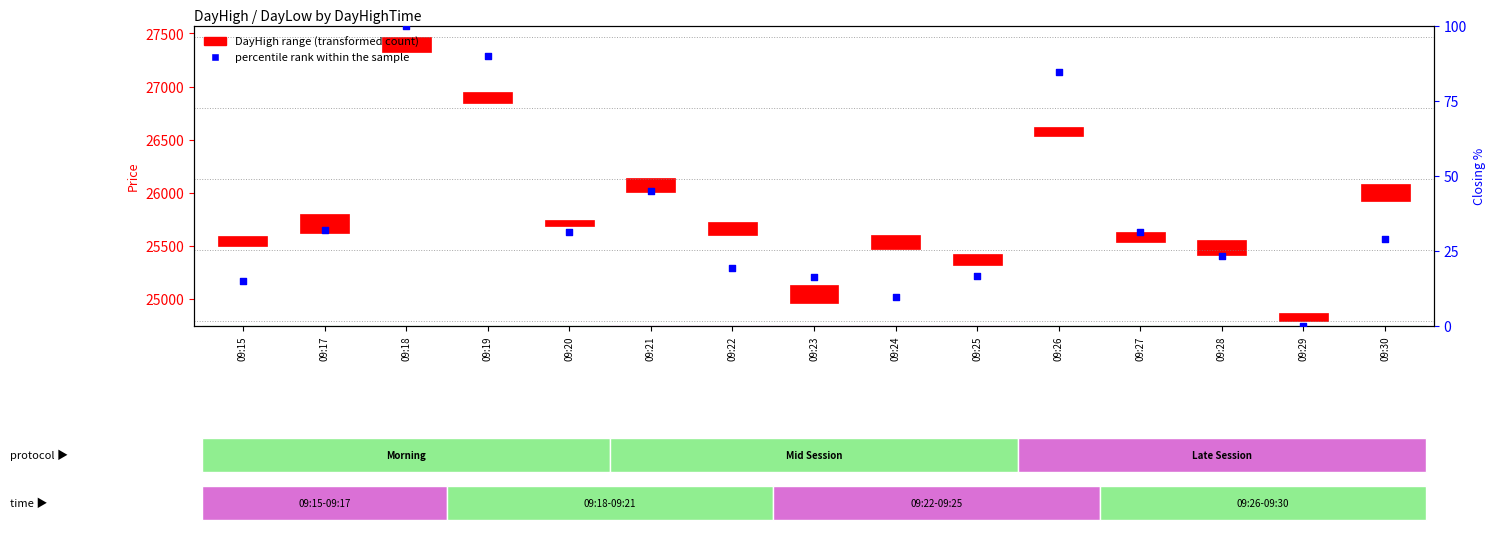

What is the ratio of the value at 09:27 to the value at 09:20?

1.0